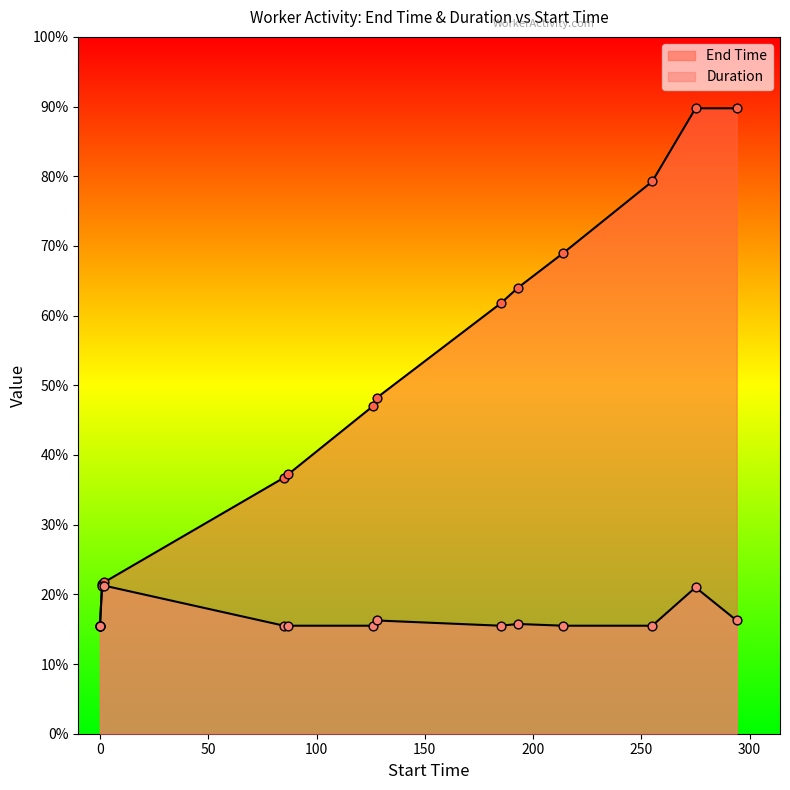

What are all the series names shown in the legend?

End Time, Duration